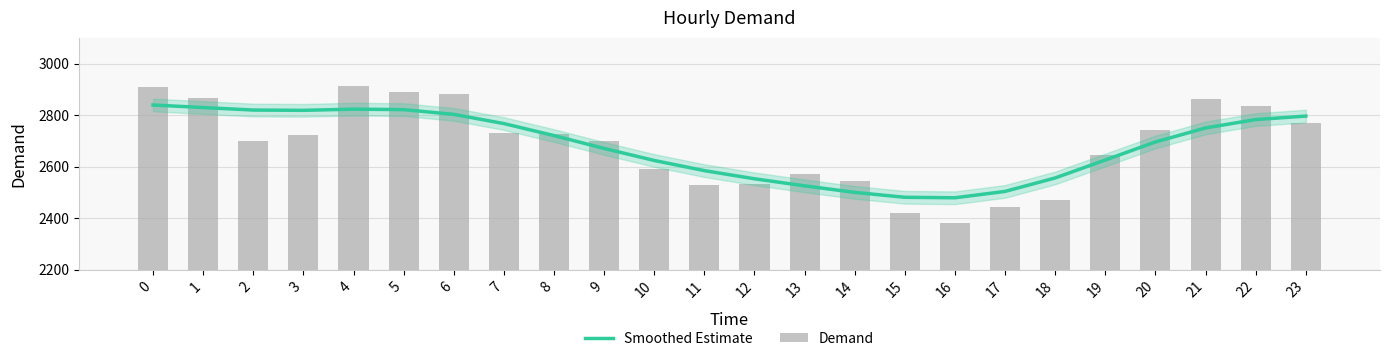

Read the Demand value at 17.

2442.0